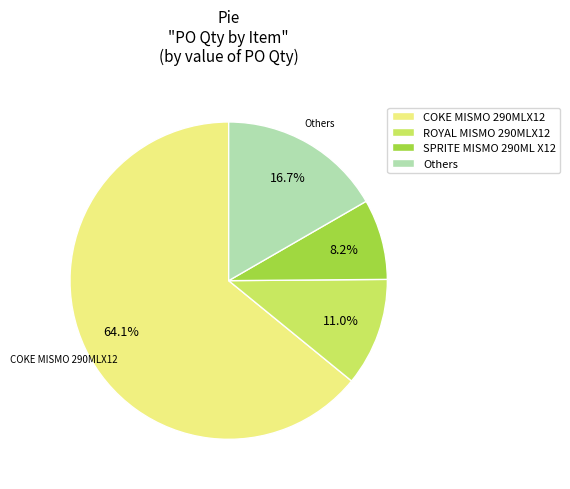

Rank the categories by value from highest to lowest.

COKE MISMO 290MLX12, Others, ROYAL MISMO 290MLX12, SPRITE MISMO 290ML X12